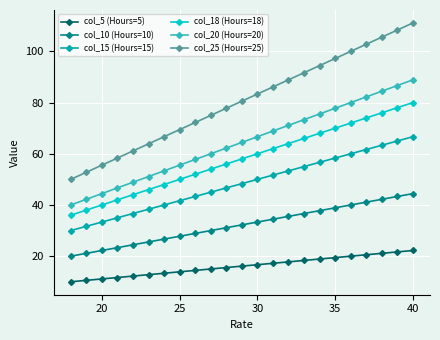

Which series has the largest total across all categories?

col_25 (Hours=25)